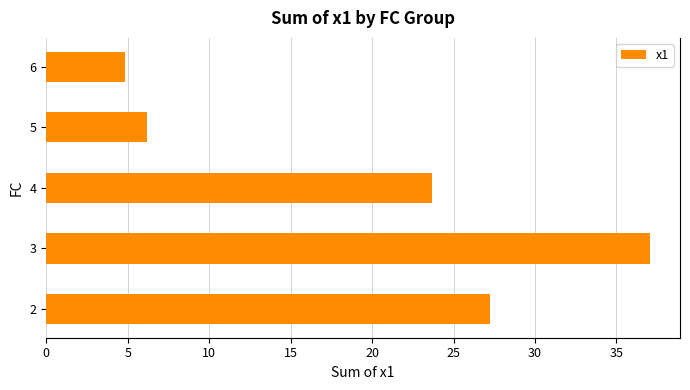

Rank the categories by value from highest to lowest.

3, 2, 4, 5, 6